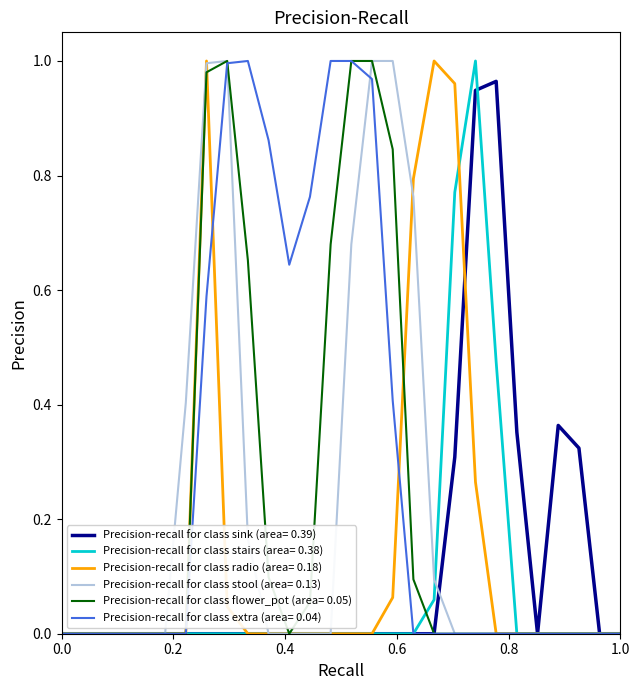

Which series has the largest total across all categories?

Precision-recall for class extra (area= 0.04)